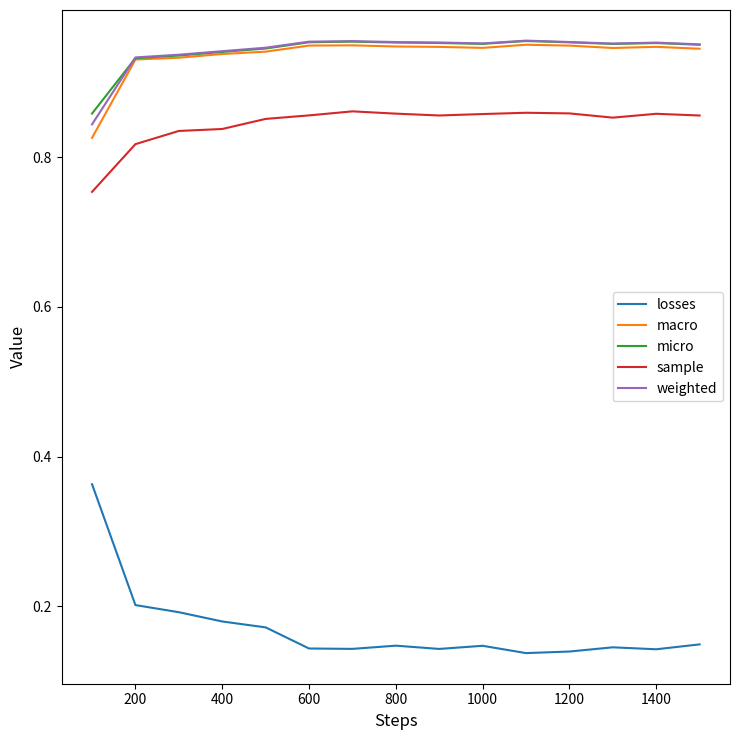

True or false: macro and sample cross at least once.

False